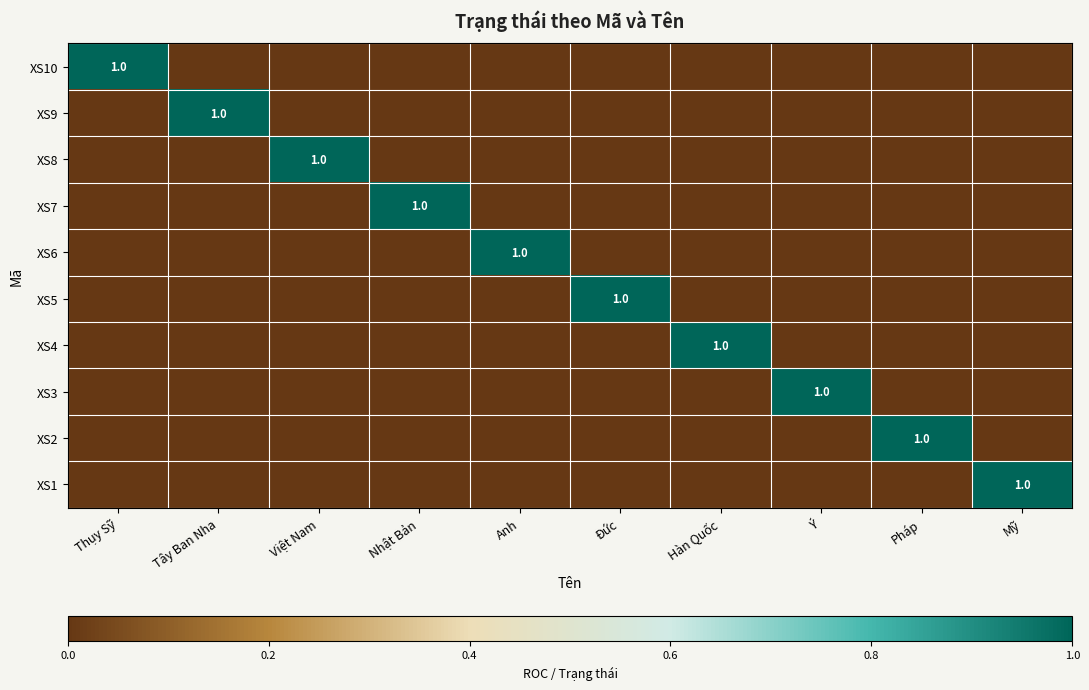

Which has a higher value, Mỹ or Thụy Sỹ?

Thụy Sỹ